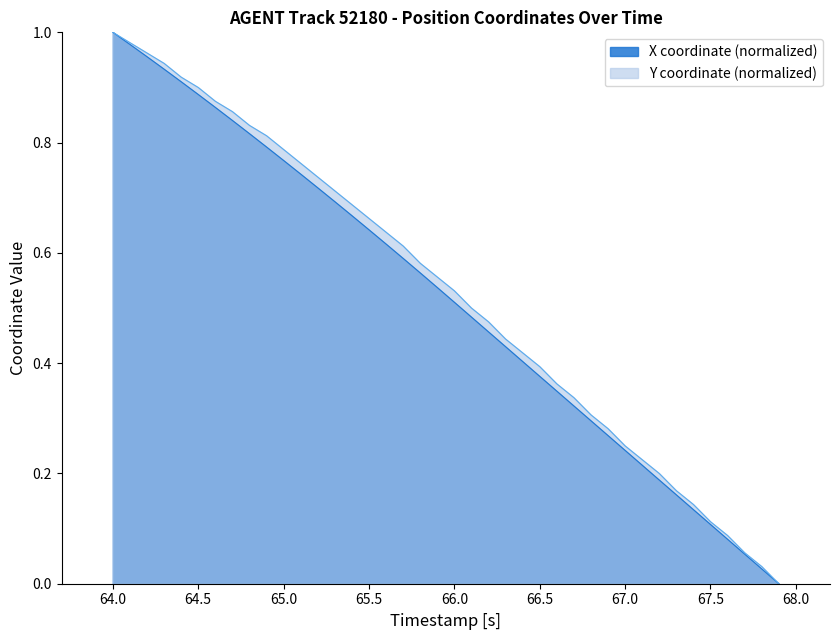

True or false: X and Y intersect in this chart.

False